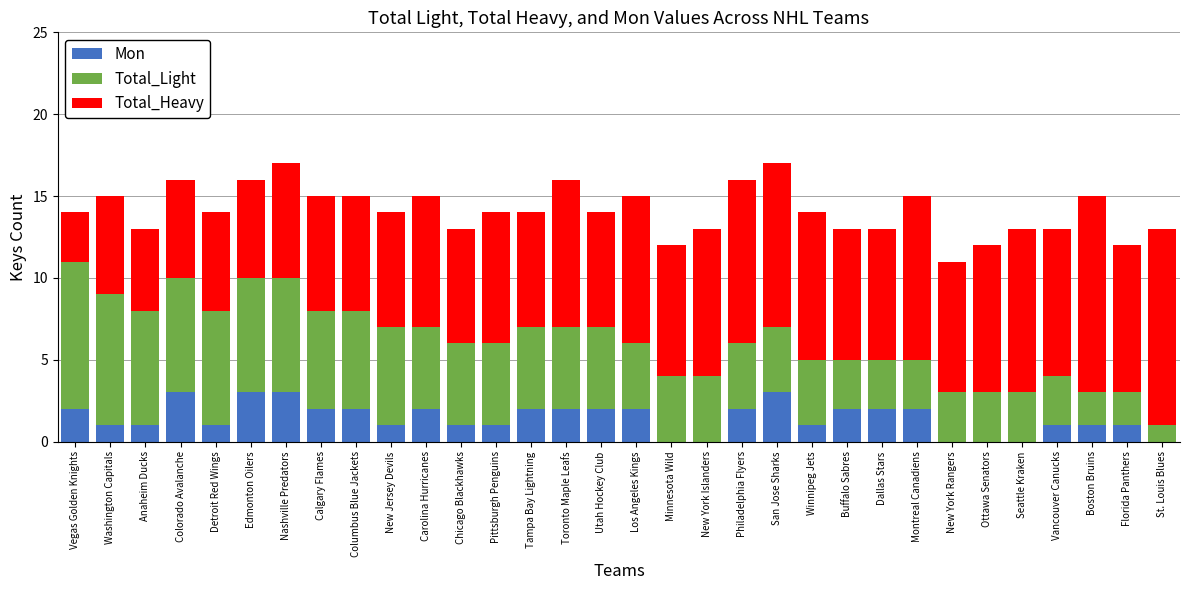

What is the highest value of the Mon series?

3